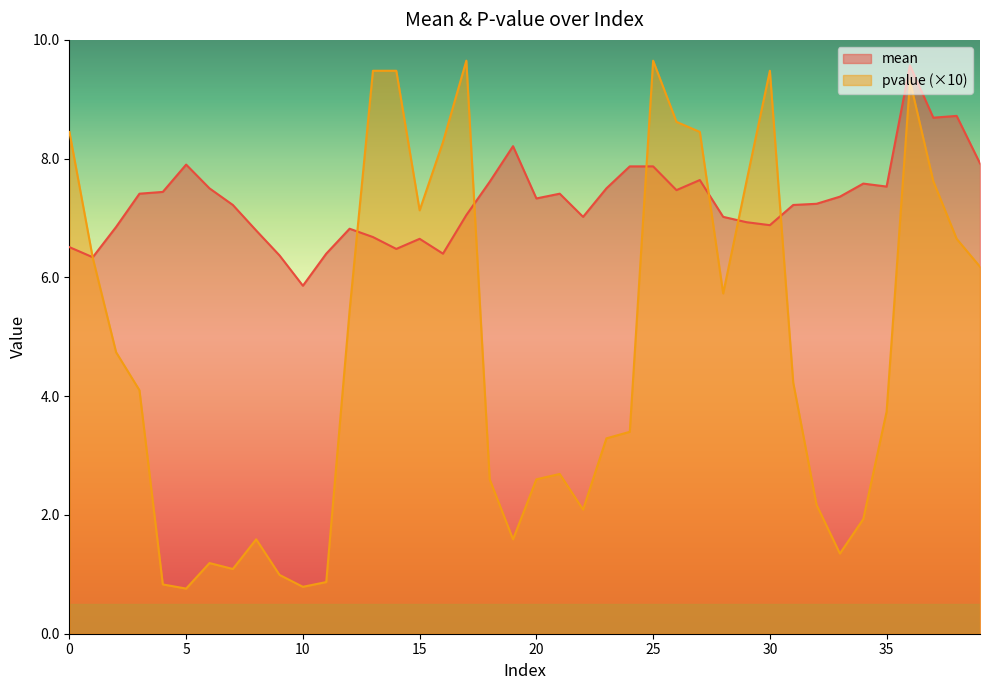

True or false: pvalue has more than 2 points higher than both neighbors.

True